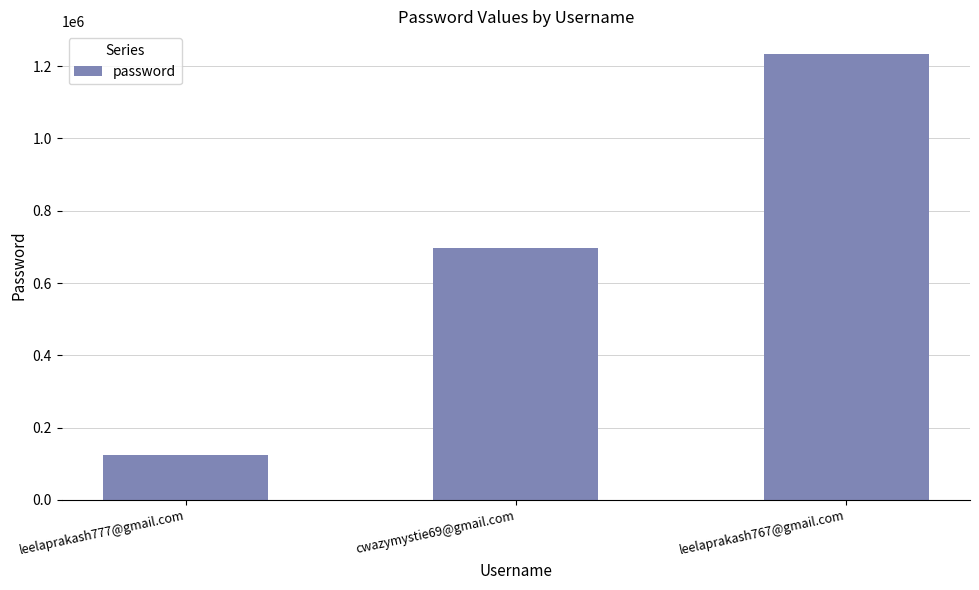

What is the approximate value at cwazymystie69@gmail.com, to the nearest 50?

696950